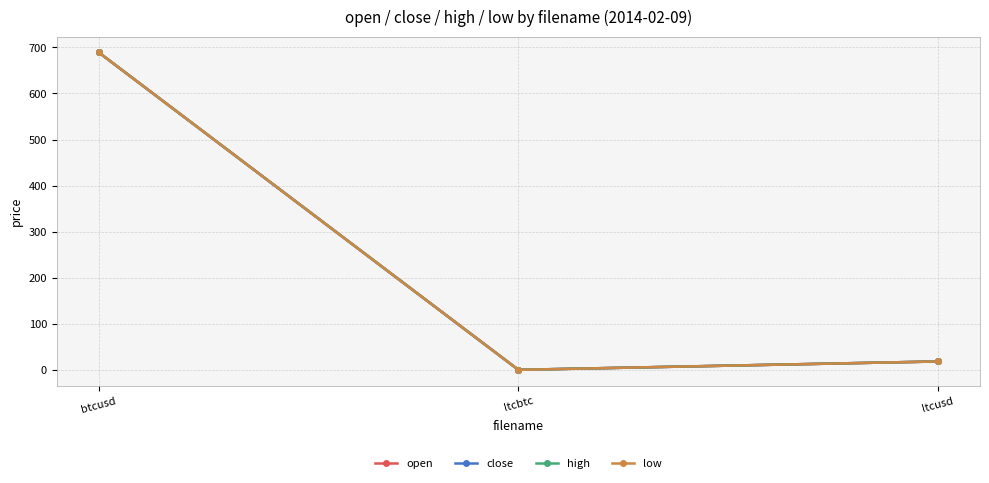

What is the label of the 3rd point from the left?

ltcusd